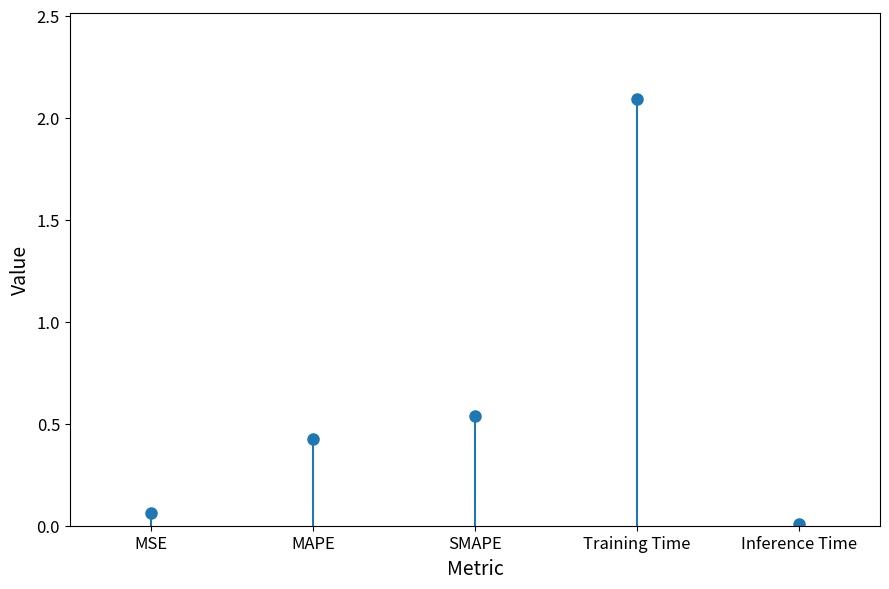

How many points are higher than both their immediate neighbors (excluding endpoints)?

1